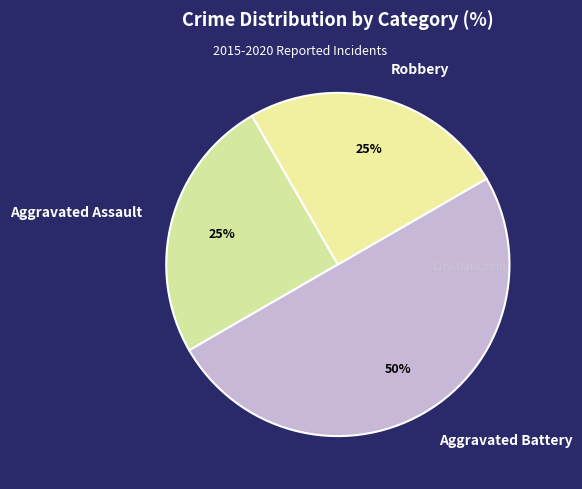

To the nearest percent, what percentage of the pie is Aggravated Assault?

25%